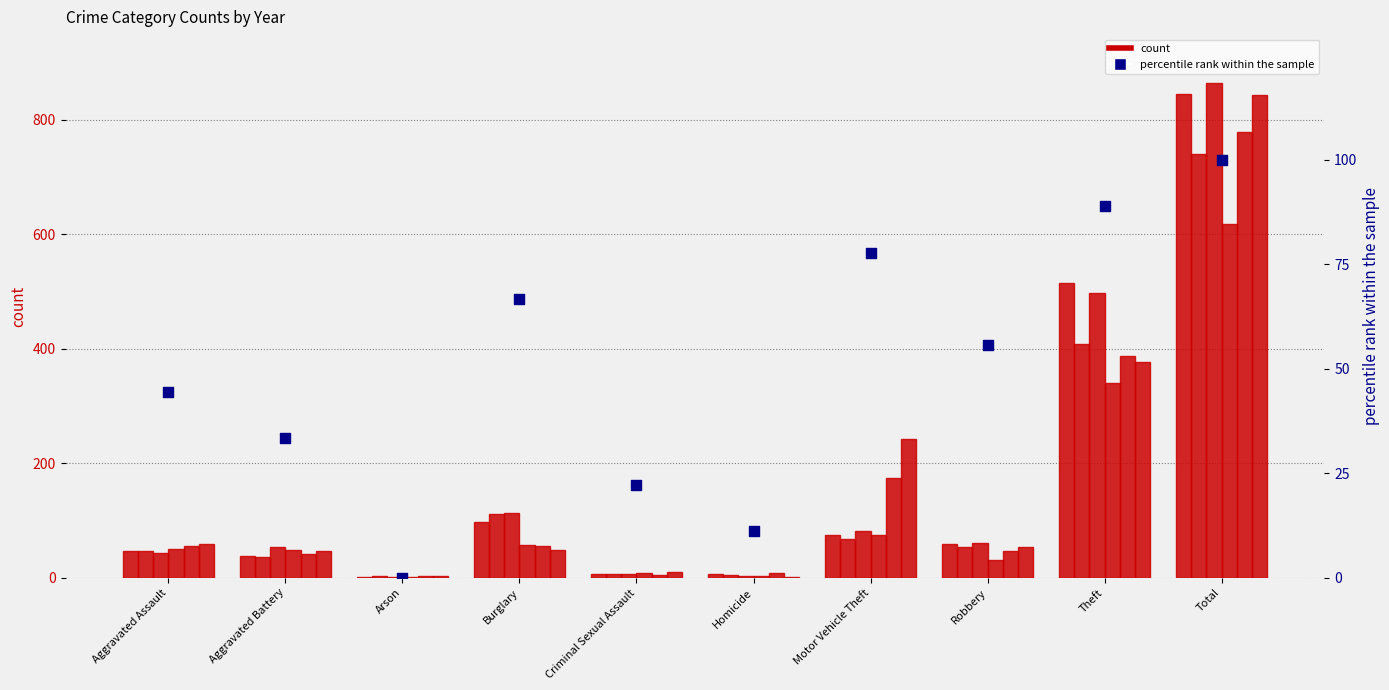

Which has a higher value, Total or Burglary?

Total